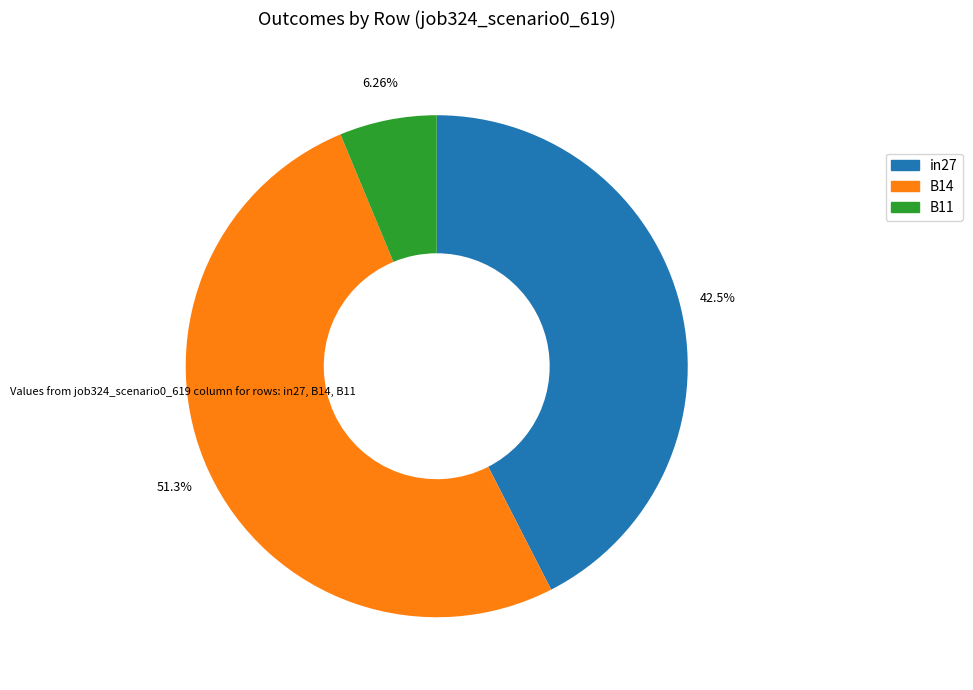

Rank the categories by value from lowest to highest.

B11, in27, B14